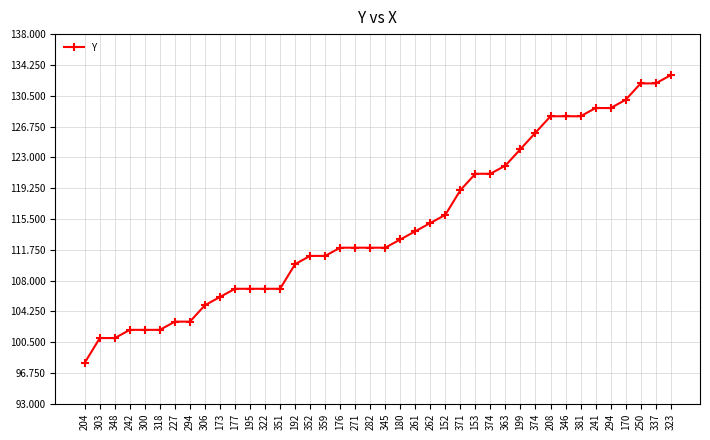

True or false: there are more than 2 points higher than both neighbors.

False